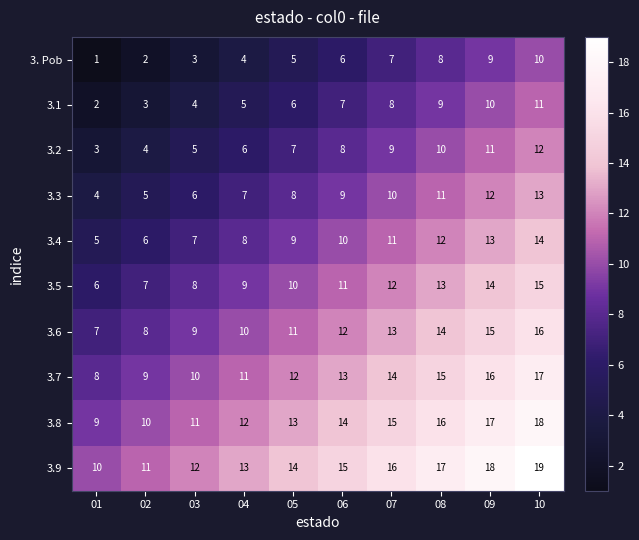

What is the approximate value of 3.2 at 01?

3